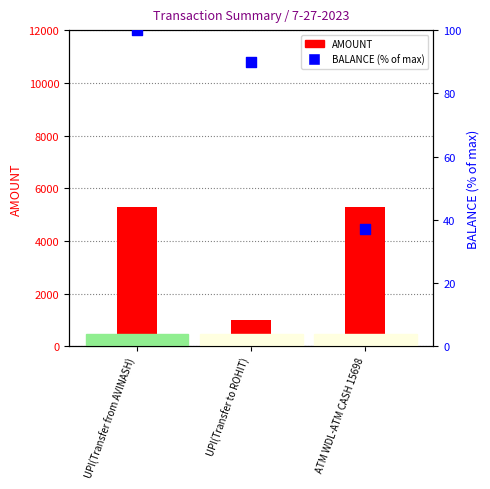

What are all the series names shown in the legend?

AMOUNT, BALANCE (% of max)